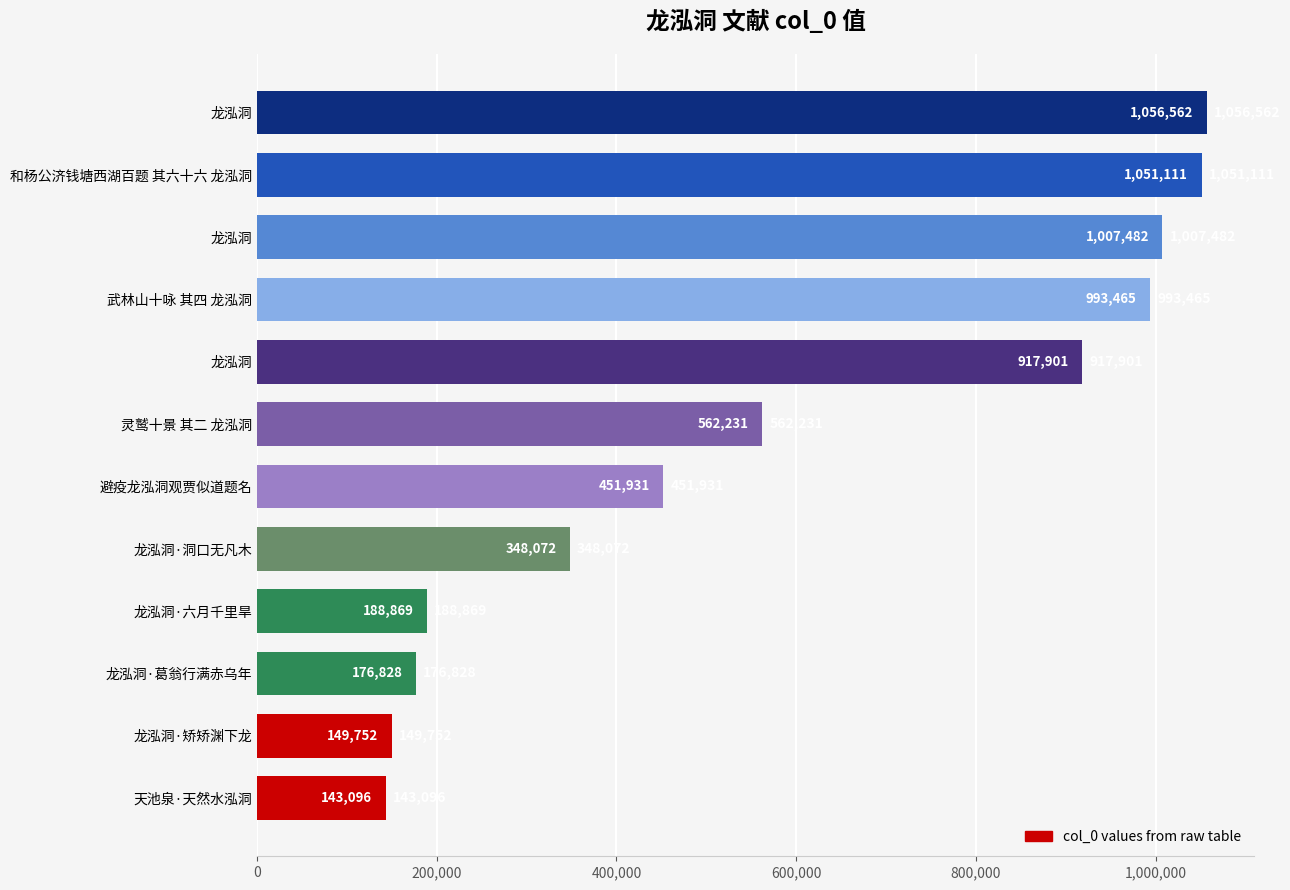

Count the number of categories in the chart.

12